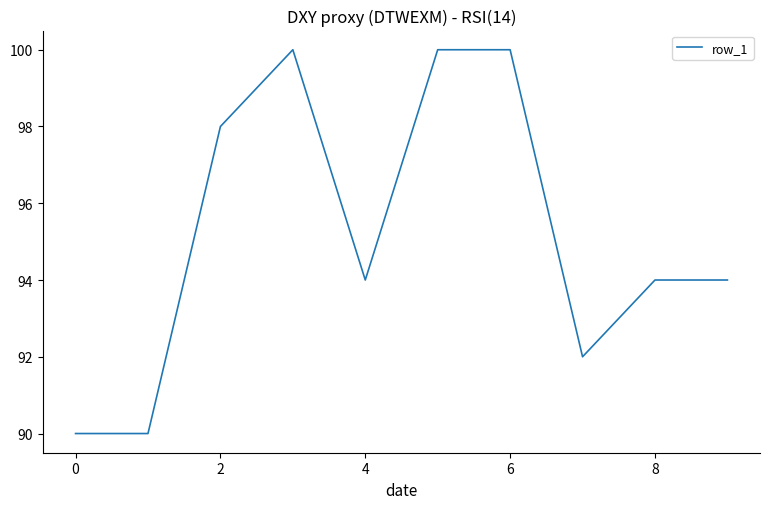

How many series are shown in this chart?

1